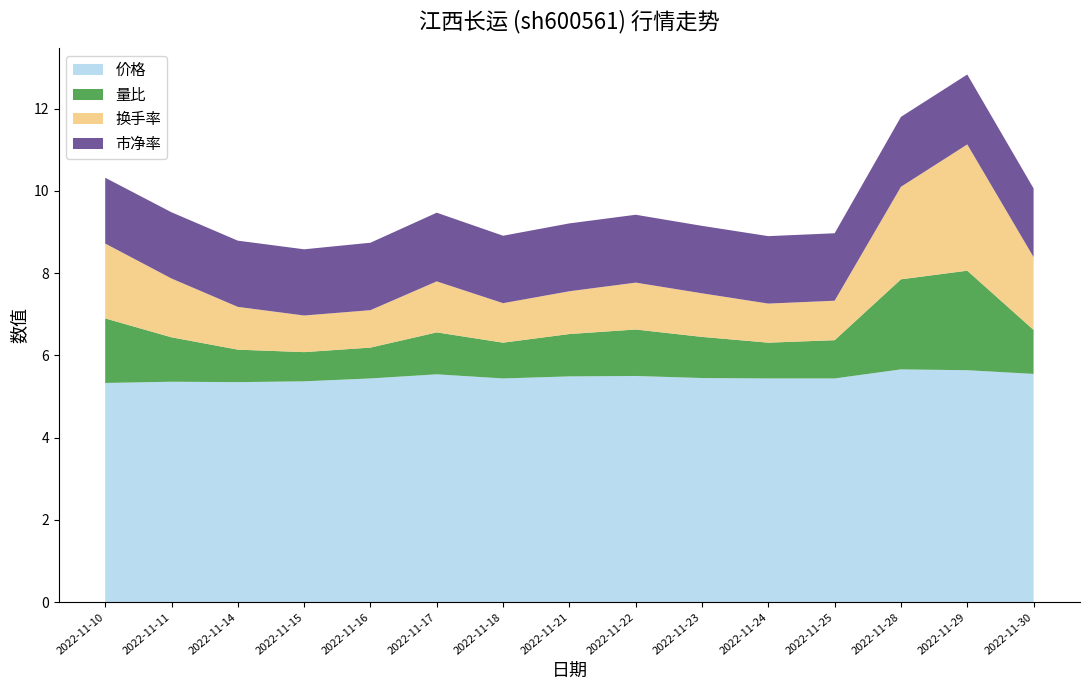

Reading left to right, extract all data points from this chart.

价格: 2022-11-10=5.3	2022-11-11=5.4	2022-11-14=5.3	2022-11-15=5.4	2022-11-16=5.4	2022-11-17=5.5	2022-11-18=5.4	2022-11-21=5.5	2022-11-22=5.5	2022-11-23=5.5	2022-11-24=5.4	2022-11-25=5.4	2022-11-28=5.7	2022-11-29=5.6	2022-11-30=5.5
量比: 2022-11-10=1.6	2022-11-11=1.1	2022-11-14=0.8	2022-11-15=0.7	2022-11-16=0.8	2022-11-17=1.0	2022-11-18=0.9	2022-11-21=1.0	2022-11-22=1.1	2022-11-23=1.0	2022-11-24=0.9	2022-11-25=0.9	2022-11-28=2.2	2022-11-29=2.4	2022-11-30=1.1
换手率: 2022-11-10=1.8	2022-11-11=1.4	2022-11-14=1.0	2022-11-15=0.9	2022-11-16=0.9	2022-11-17=1.2	2022-11-18=1.0	2022-11-21=1.0	2022-11-22=1.1	2022-11-23=1.1	2022-11-24=0.9	2022-11-25=1.0	2022-11-28=2.2	2022-11-29=3.1	2022-11-30=1.8
市净率: 2022-11-10=1.6	2022-11-11=1.6	2022-11-14=1.6	2022-11-15=1.6	2022-11-16=1.6	2022-11-17=1.7	2022-11-18=1.6	2022-11-21=1.6	2022-11-22=1.6	2022-11-23=1.6	2022-11-24=1.6	2022-11-25=1.6	2022-11-28=1.7	2022-11-29=1.7	2022-11-30=1.7